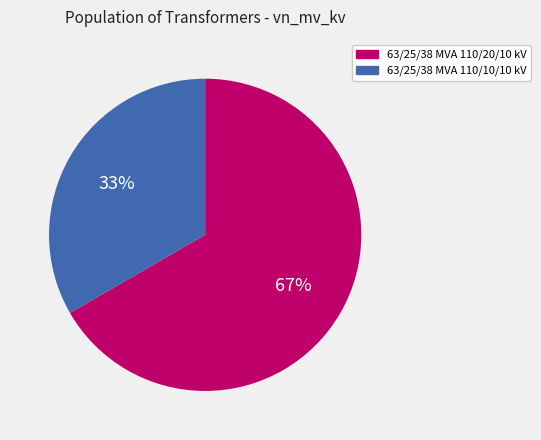

The 63/25/38 MVA 110/20/10 kV slice represents 67% of the pie. True or false?

True